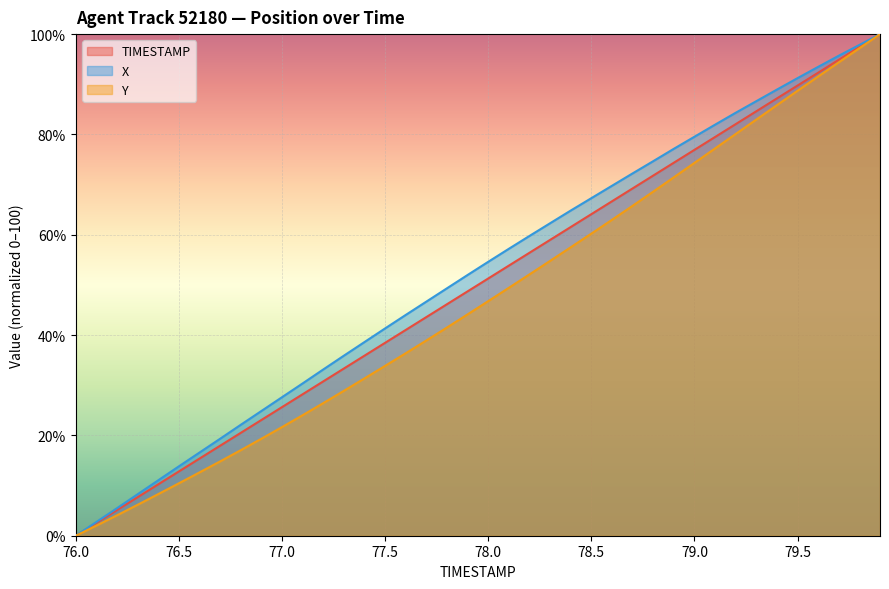

Is the value of TIMESTAMP at 79.9 greater than the value of Y at 77.1?

Yes